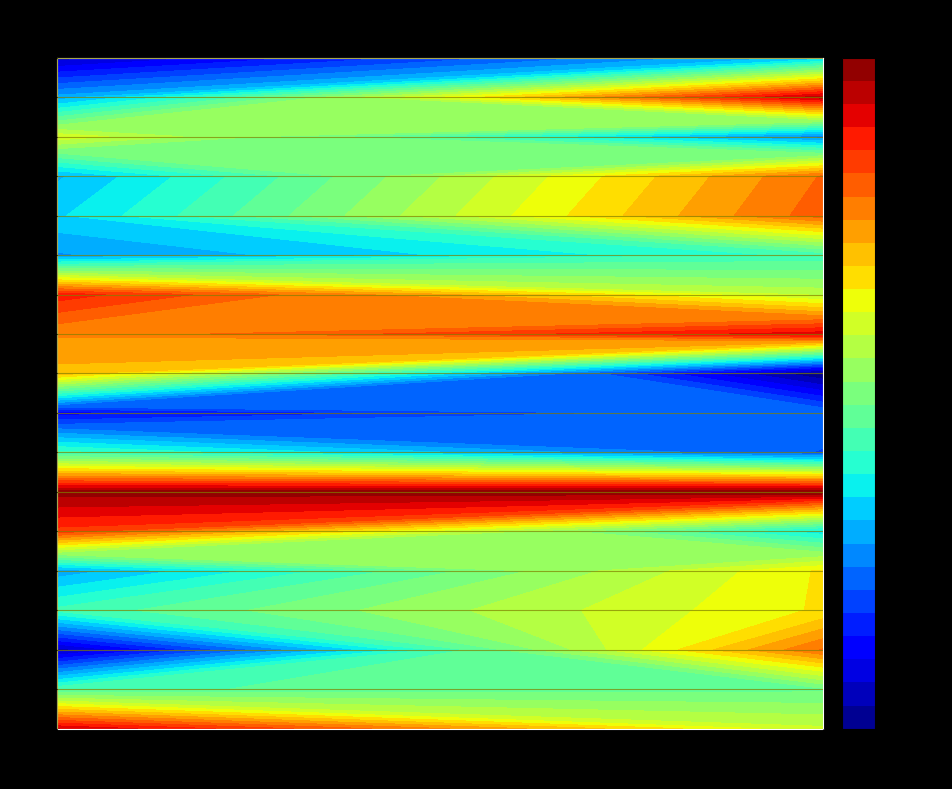

At how many categories does at least one series exceed 12?

2